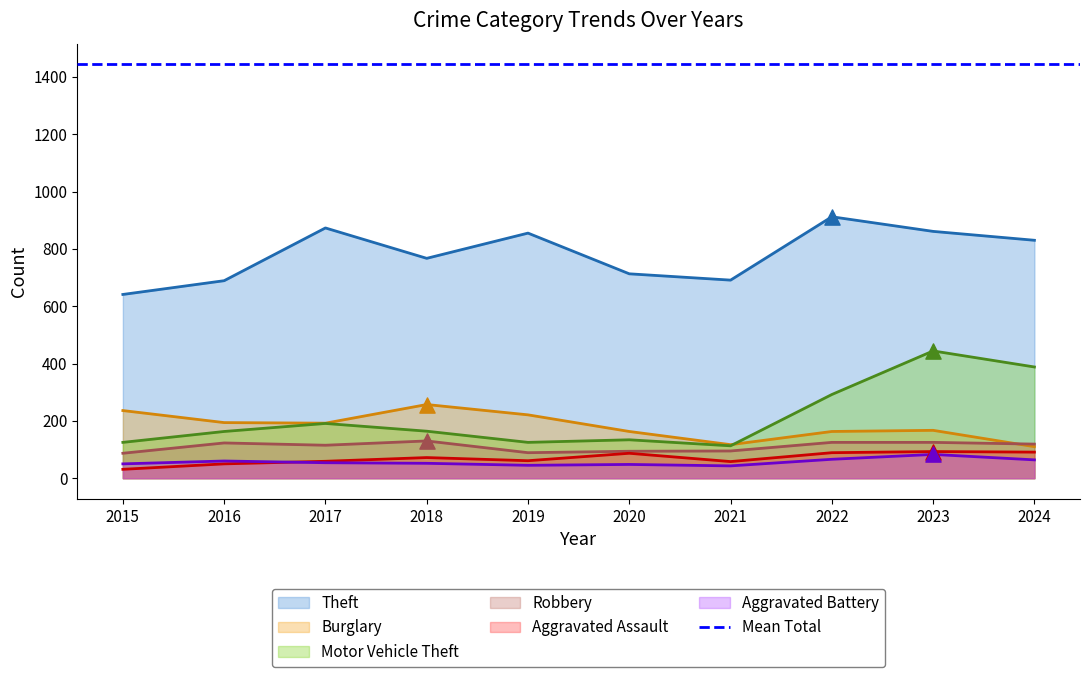

Which series has the largest Y range (max minus min)?

Motor Vehicle Theft